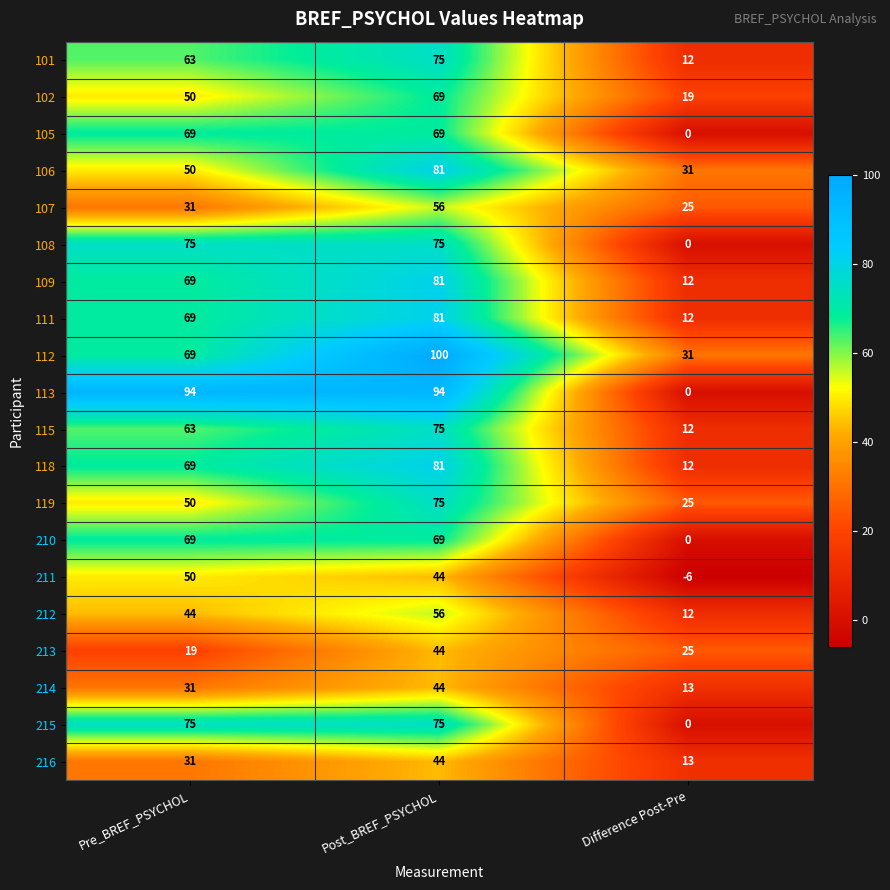

Is it true that 108 equals 0 at Difference Post-Pre?

True